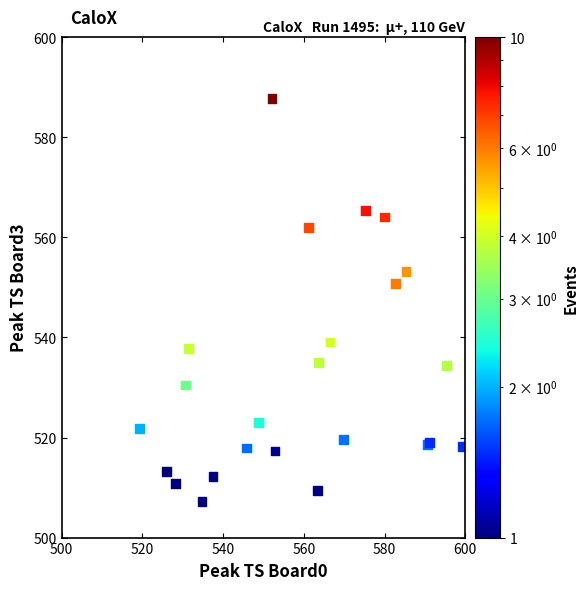

What Y value in the scatter plot is closest to 547?

550.9